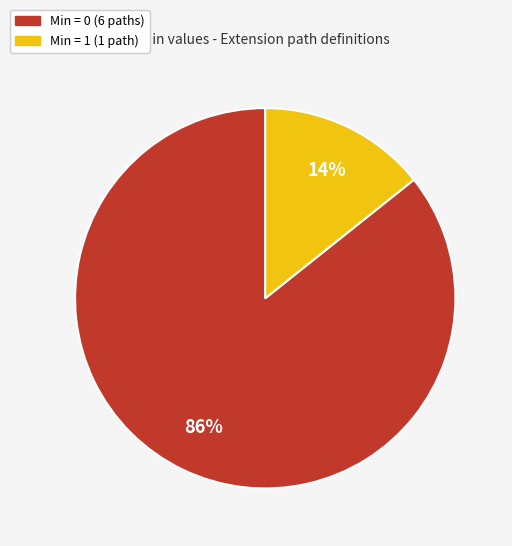

Does any single category account for the majority?

Yes